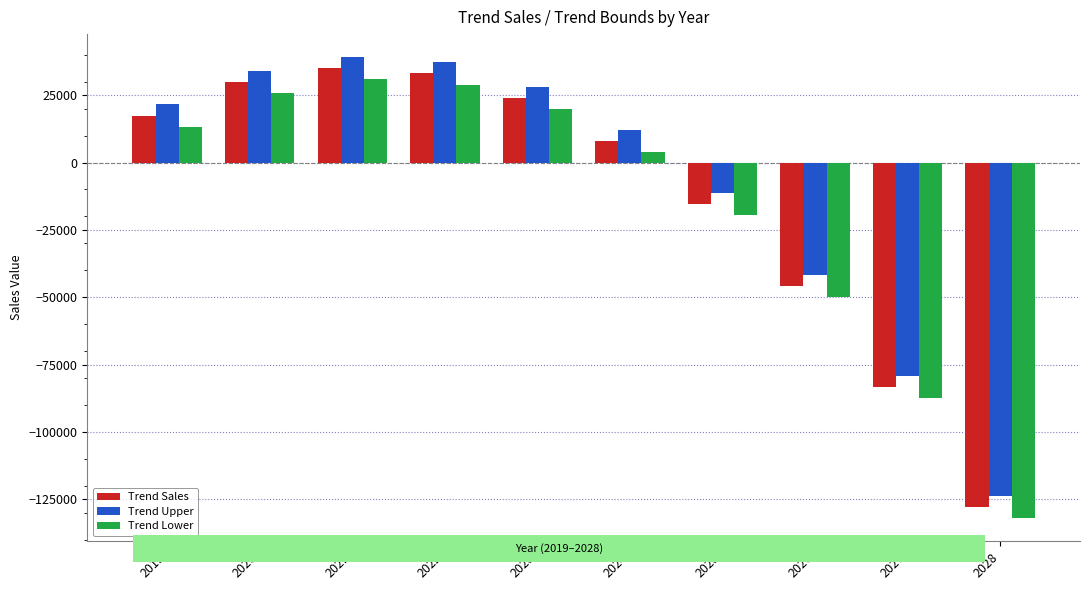

What is the total value across all series at 2024?

23671.6